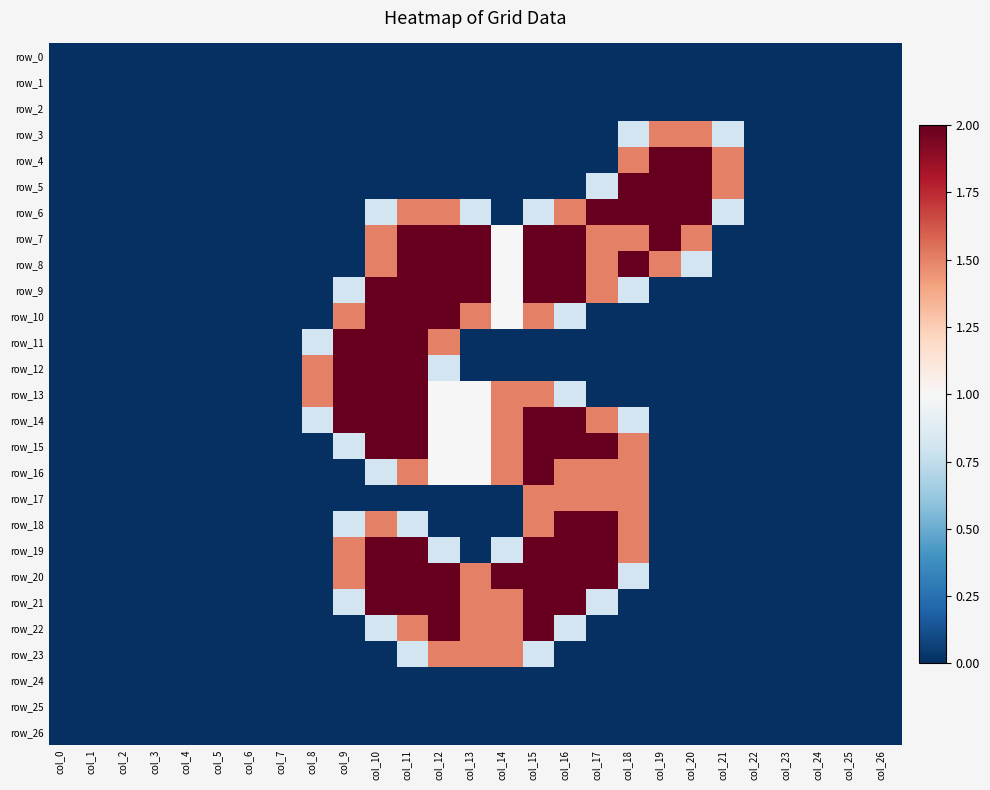

Count the row_17 values in the range 0 to 1.

23